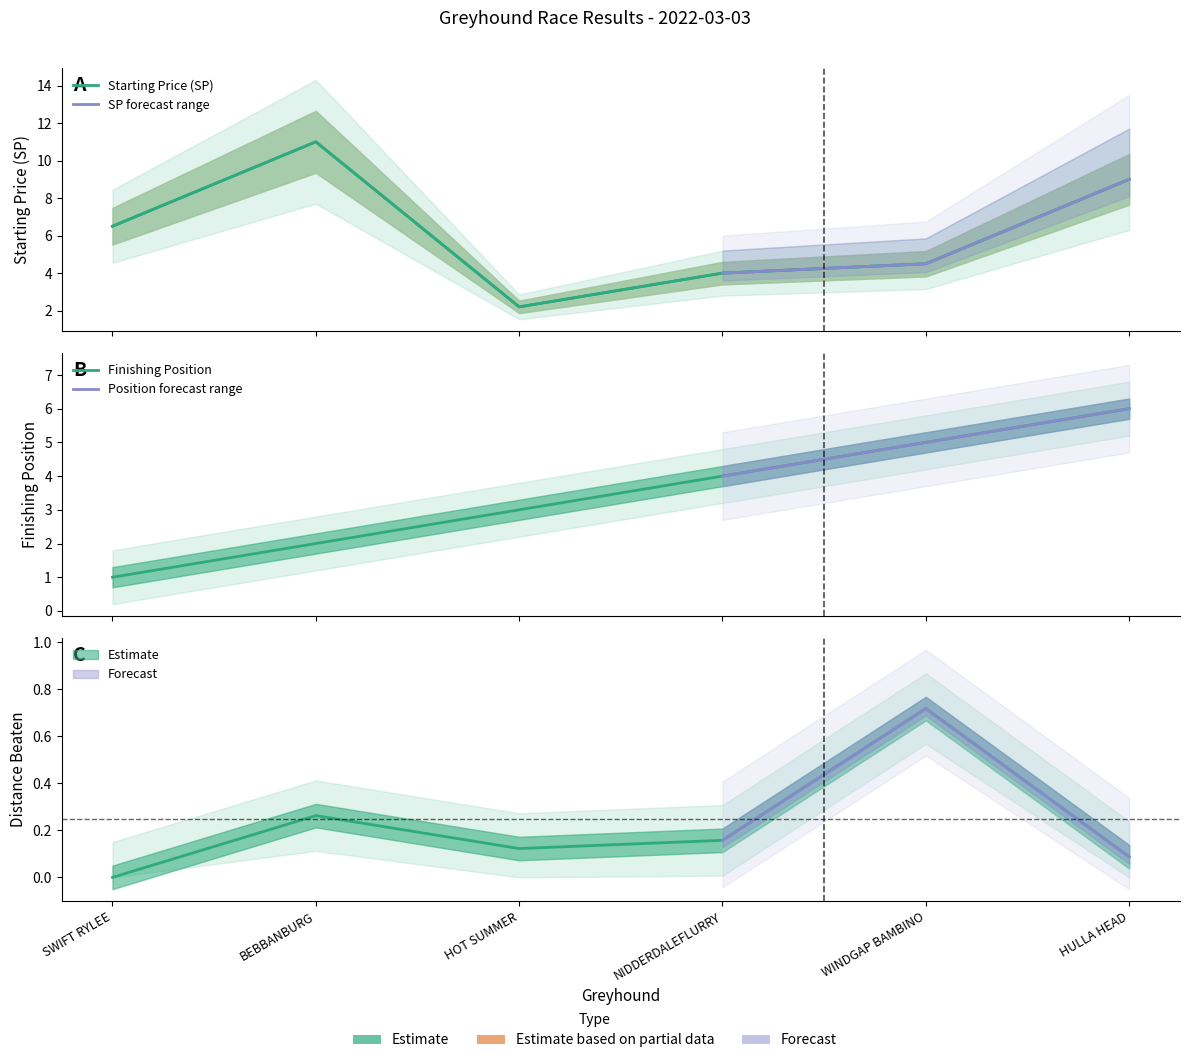

How many position values are between 2 and 5?

4